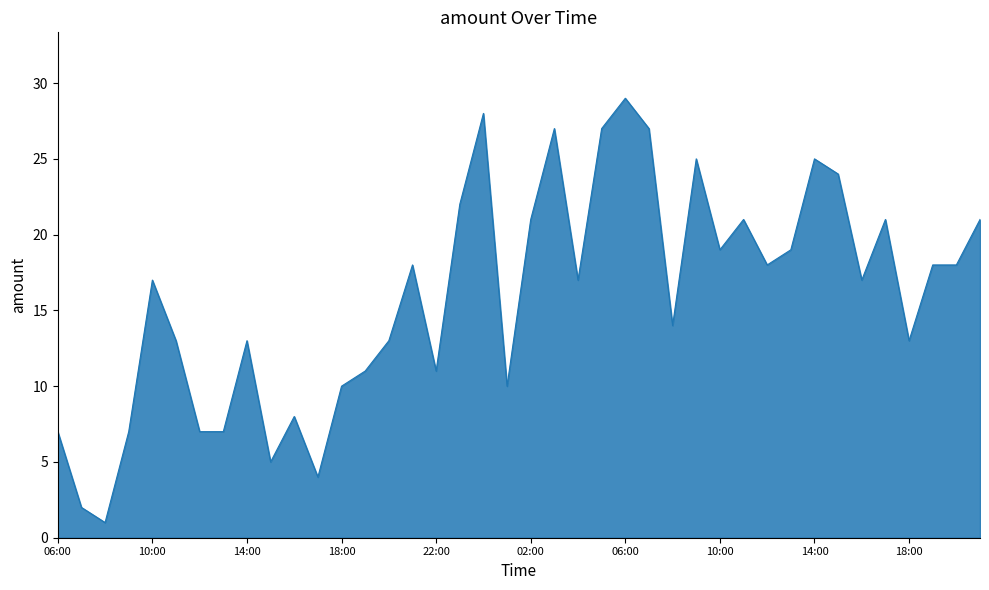

What is the difference between the second highest and minimum values?

27